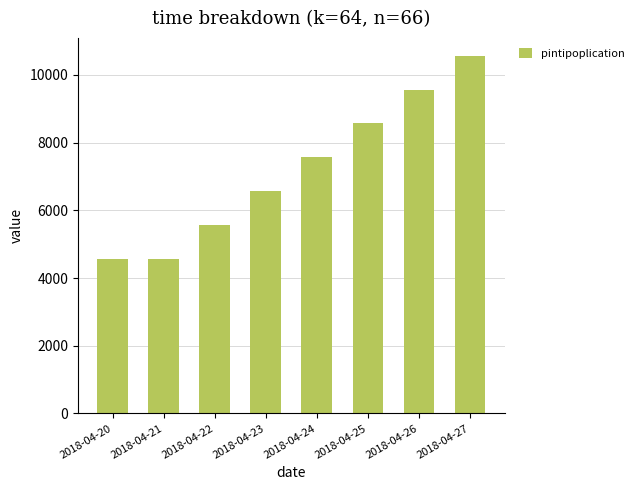

What is the change in value from 2018-04-20 to 2018-04-25?

+4000.0